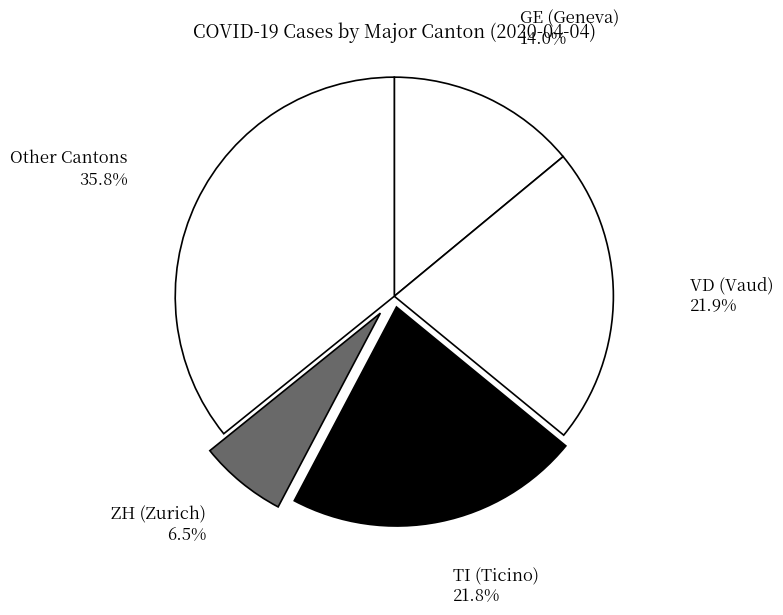

Count the number of slices in the pie.

5